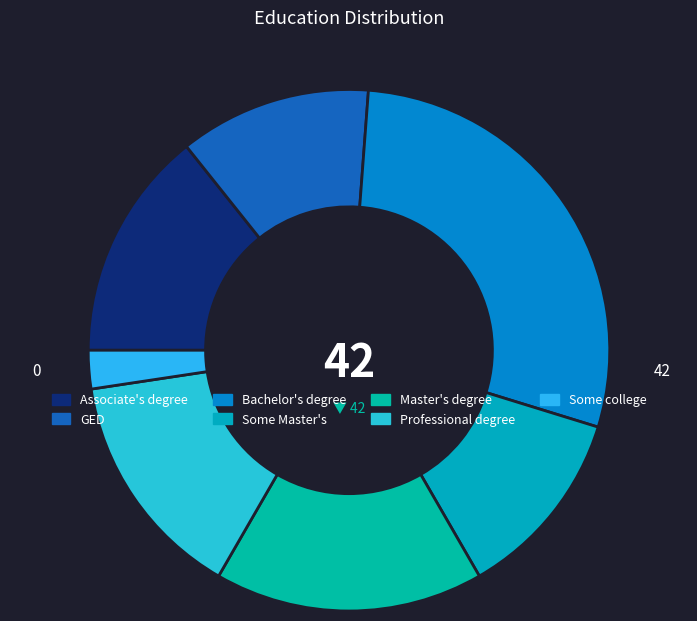

Which slice is the smallest?

Some college